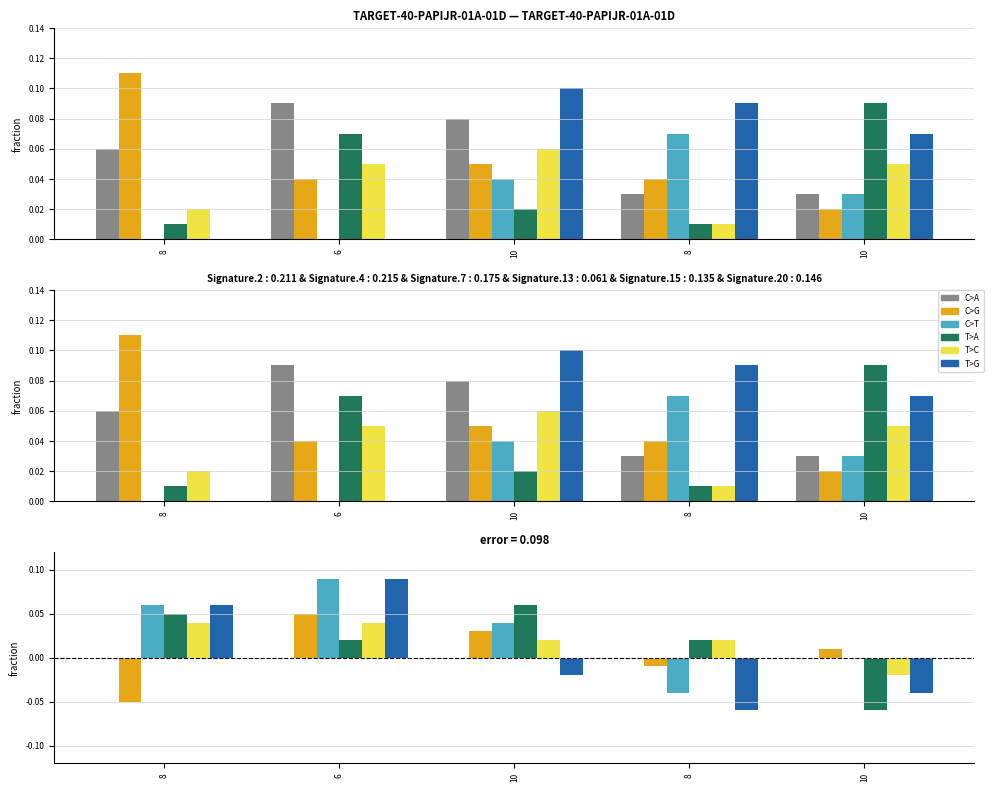

How many bars are there in each group?

6